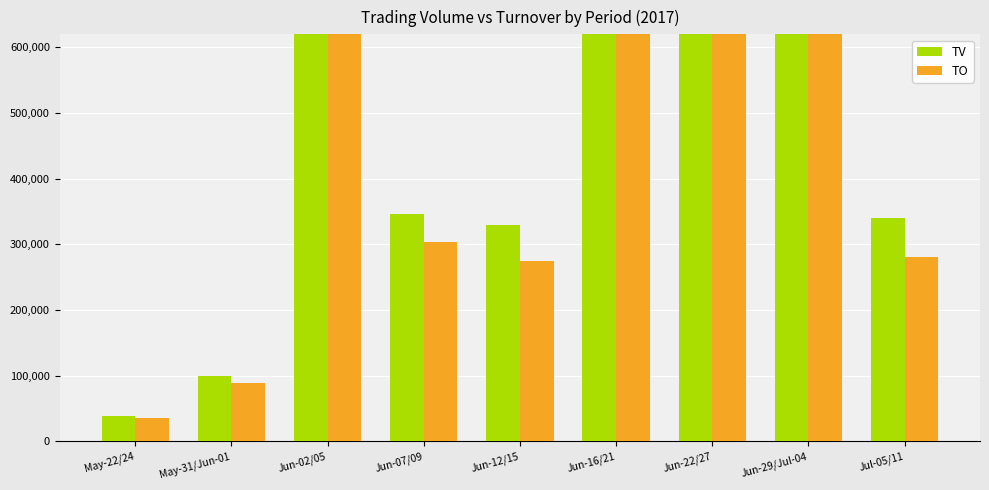

Which series has the largest total across all categories?

TV